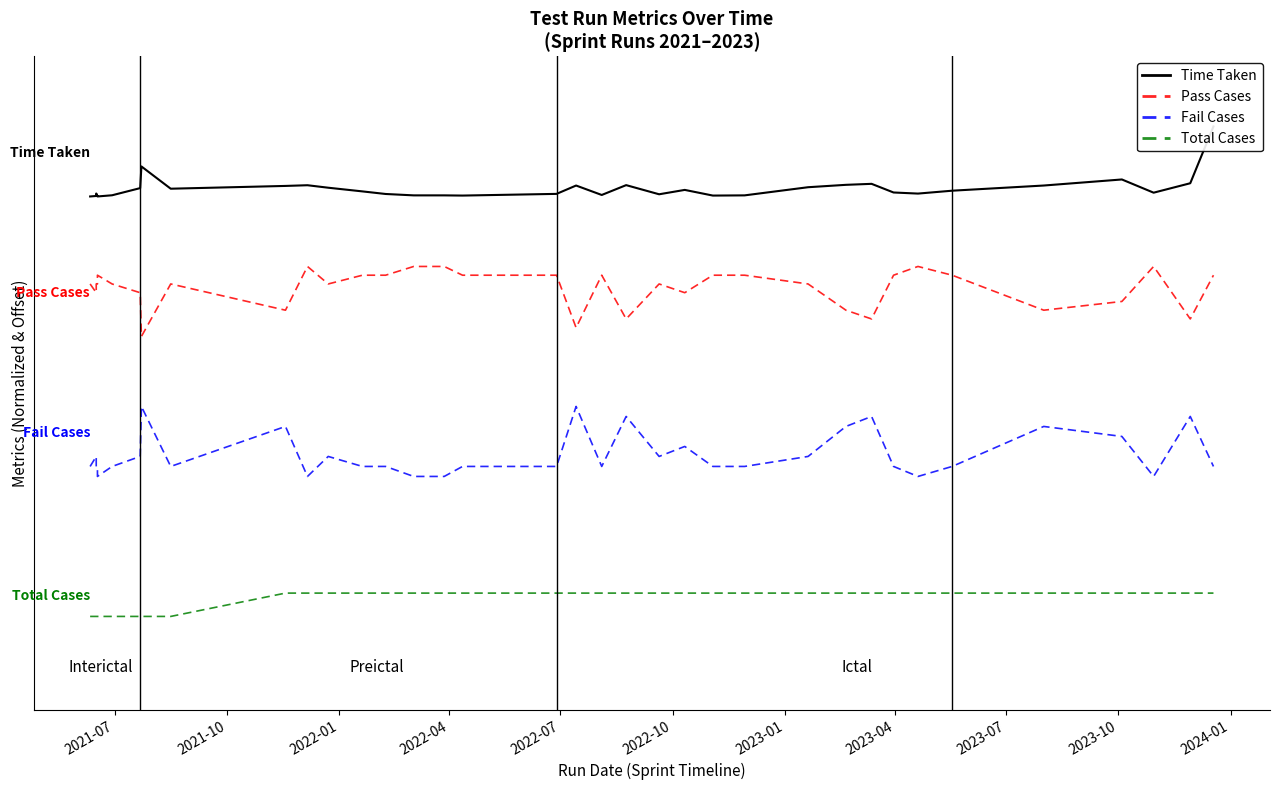

Does the chart have visible grid lines?

No